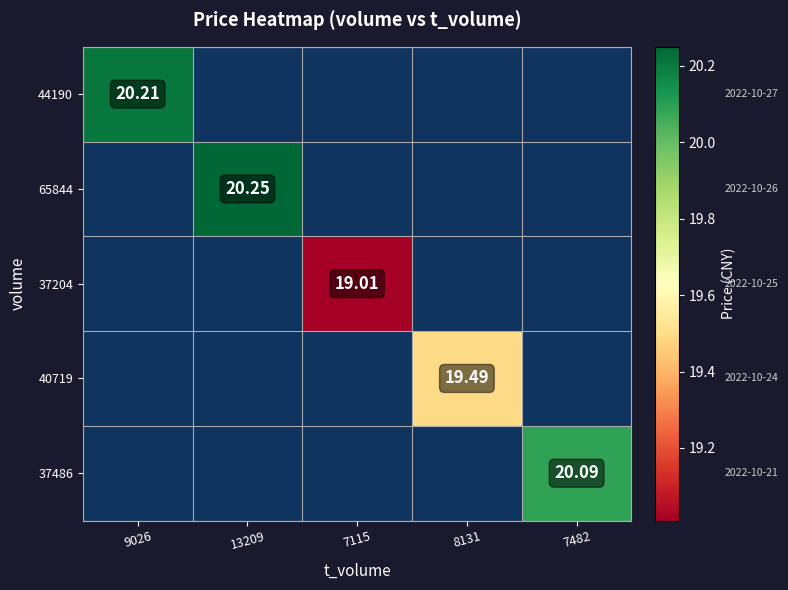

List the labels in order of 37204 value, smallest first.

9026, 13209, 7115, 8131, 7482